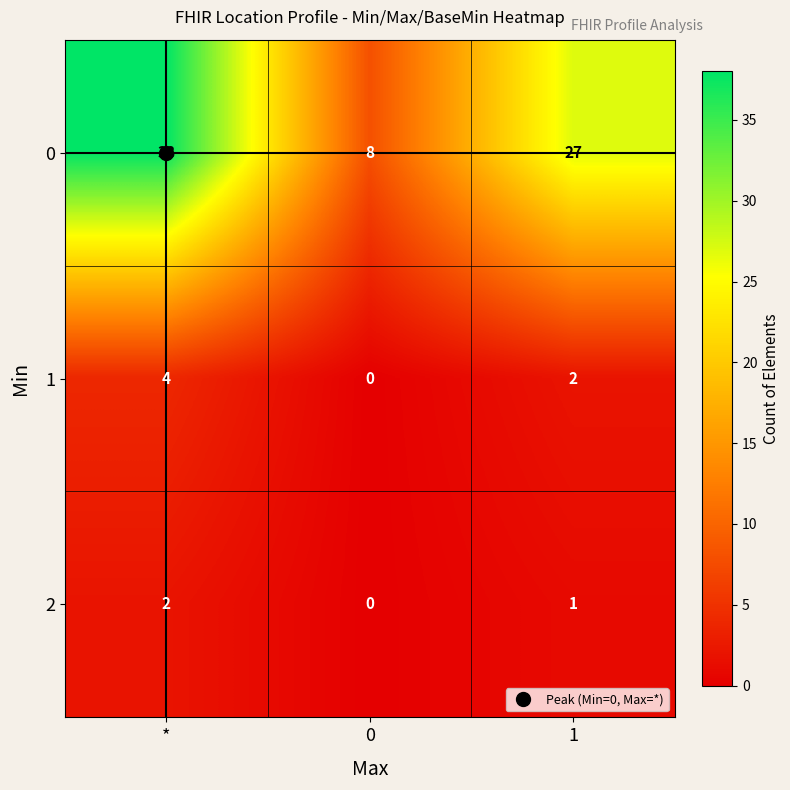

The 0 series shows 2 at 0. True or false?

False